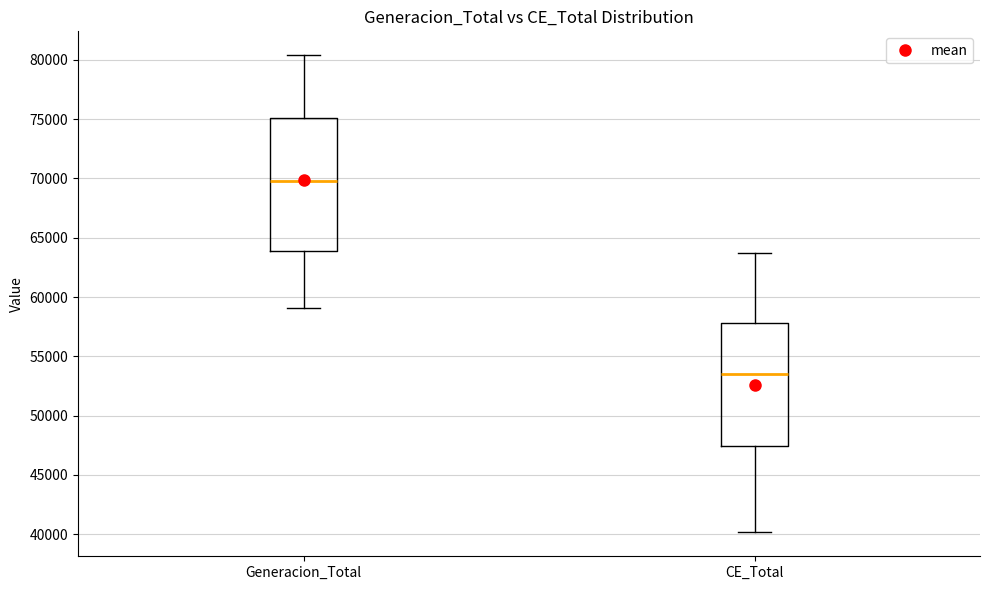

Reading left to right, read every box against the y-axis: the position of its median line, the range the box covers, and the ends of its whiskers. The values are not printed on the chart, so give them approximately, as read against the axis.

Generacion_Total: median 70000, box 64000 to 75000, whiskers 59000 to 80500
CE_Total: median 53500, box 47500 to 58000, whiskers 40000 to 63500